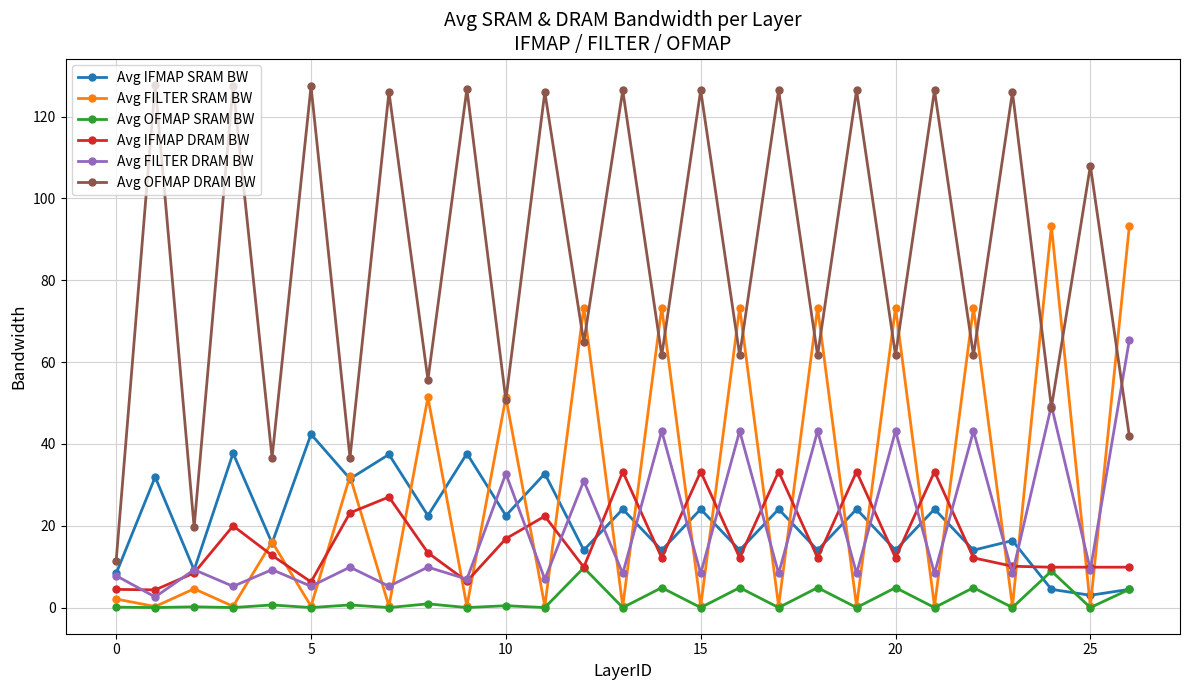

List the series in order of their peak value, lowest first.

Avg OFMAP SRAM BW, Avg IFMAP DRAM BW, Avg IFMAP SRAM BW, Avg FILTER DRAM BW, Avg FILTER SRAM BW, Avg OFMAP DRAM BW